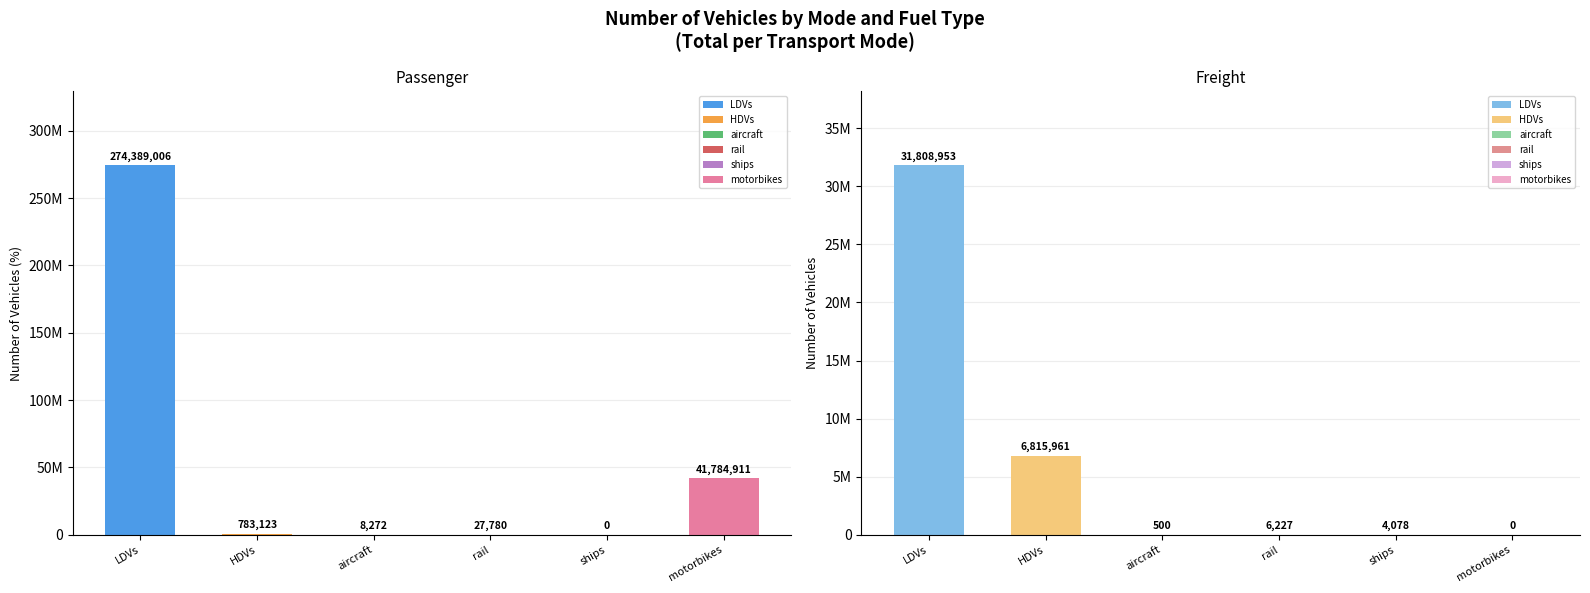

List the labels in order of freight value, largest first.

LDVs, HDVs, rail, ships, aircraft, motorbikes